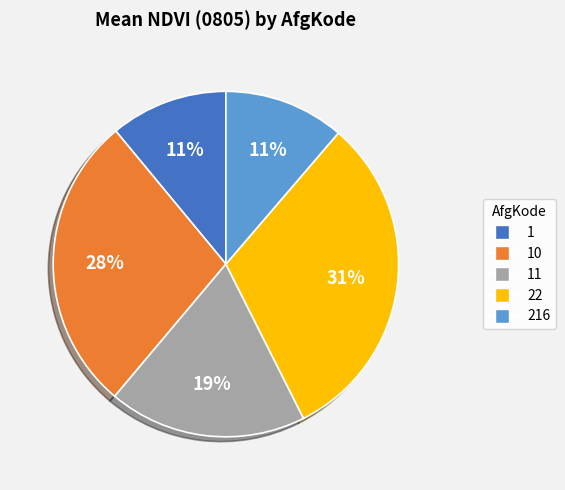

How many segments does this pie chart have?

5